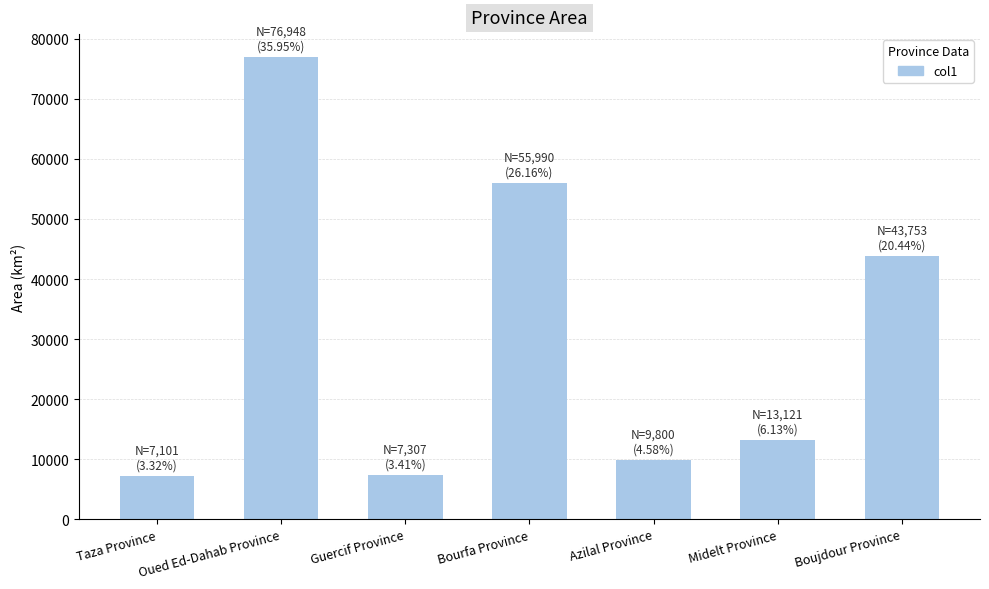

How many bars are there in total?

7